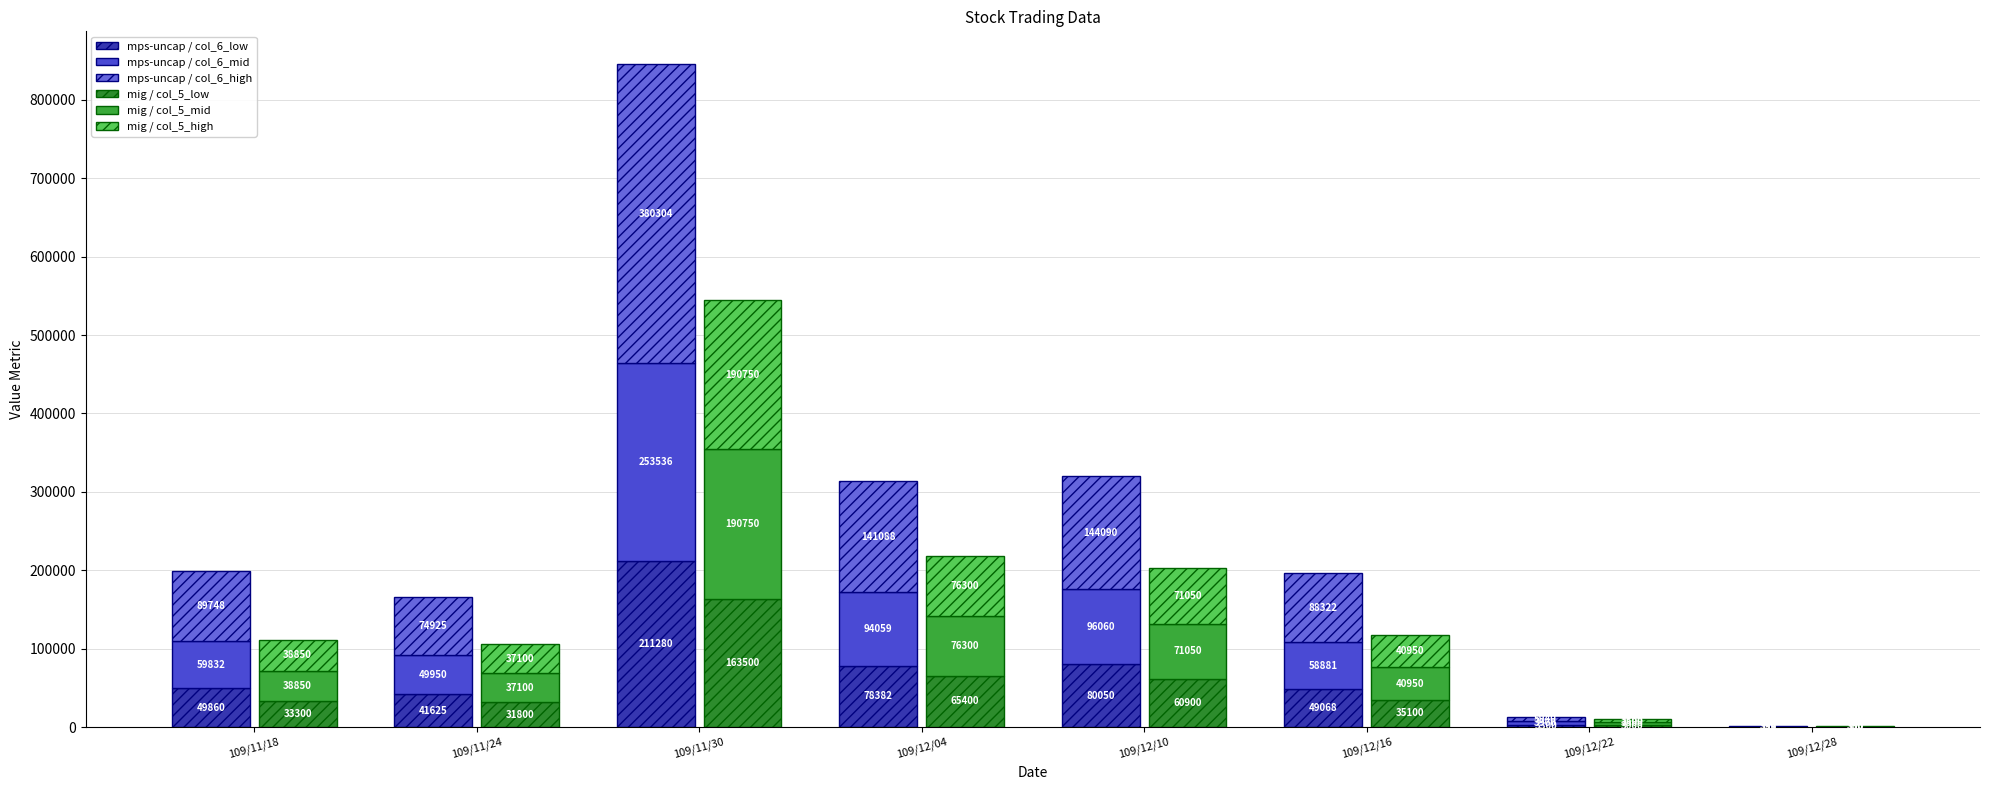

What is the lowest value of the mps-uncap / col_6_mid series?

399.0